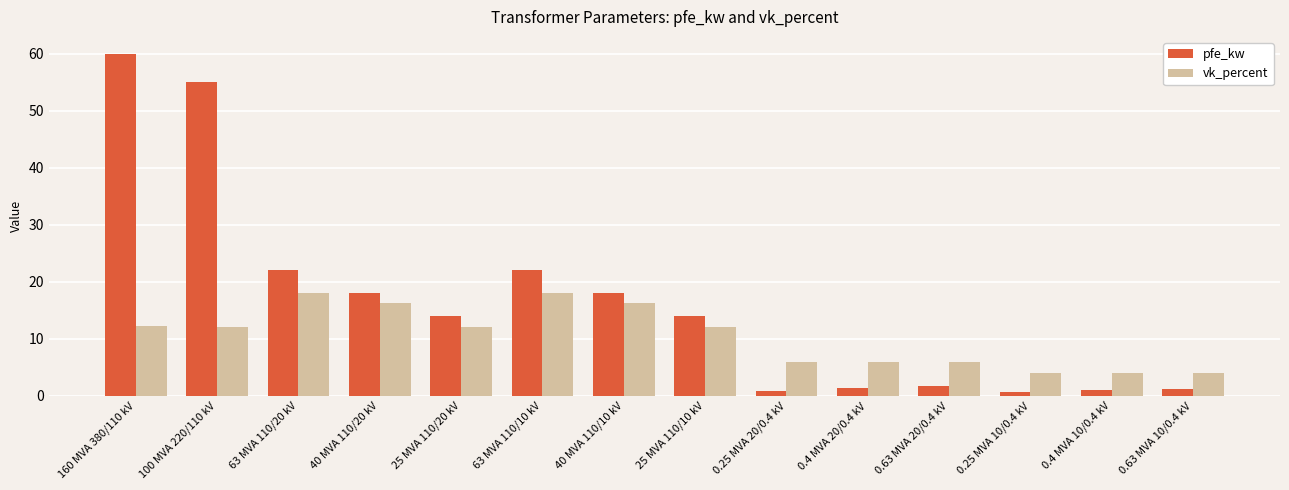

The value of pfe_kw at 40 MVA 110/10 kV is 5.6. True or false?

False